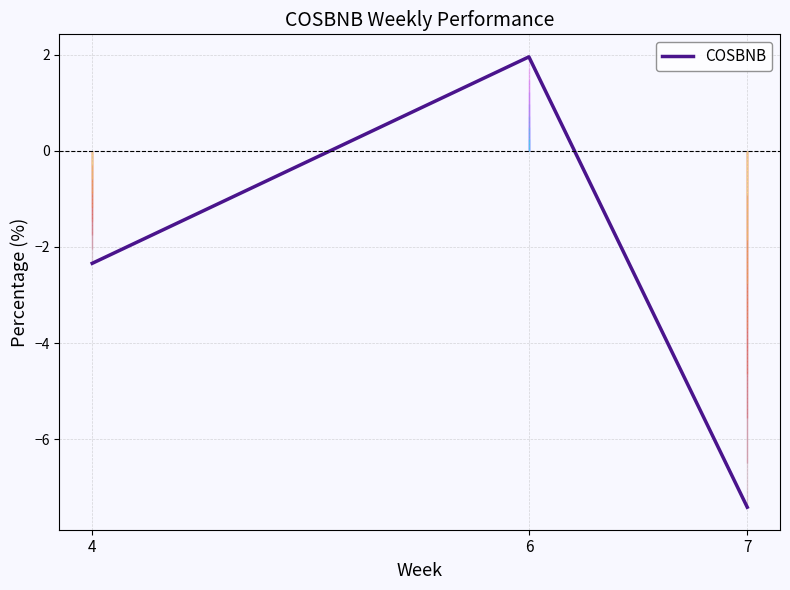

List the labels in order of value, largest first.

6, 4, 7